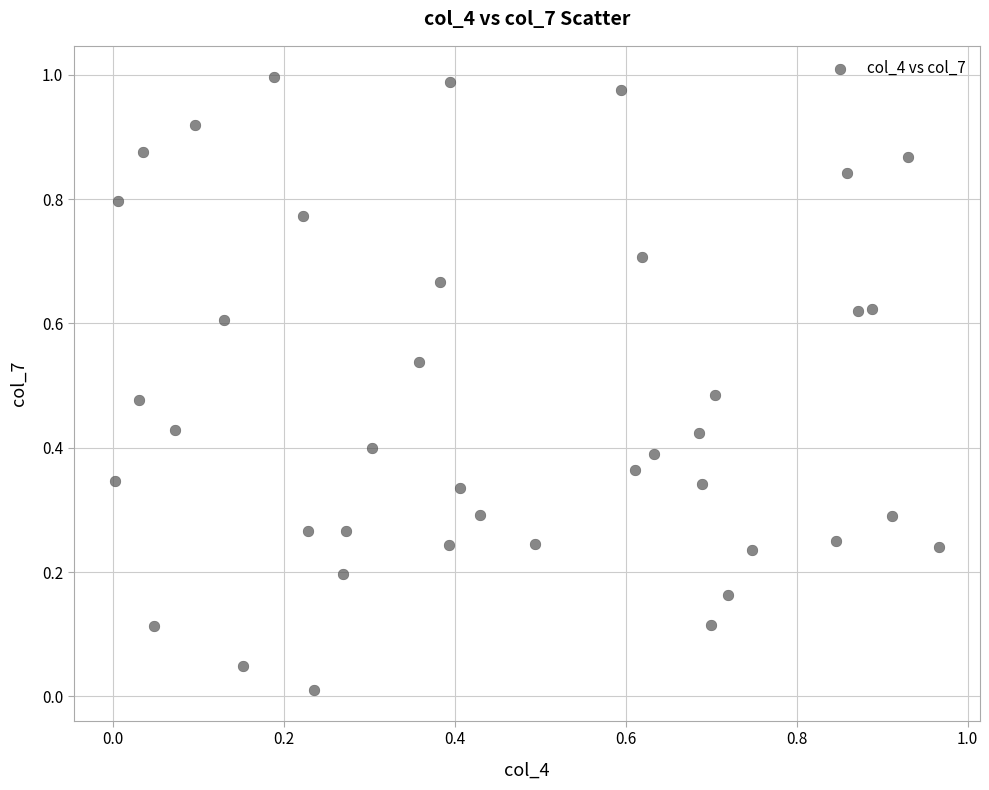

How many points are shown in the scatter plot?

40